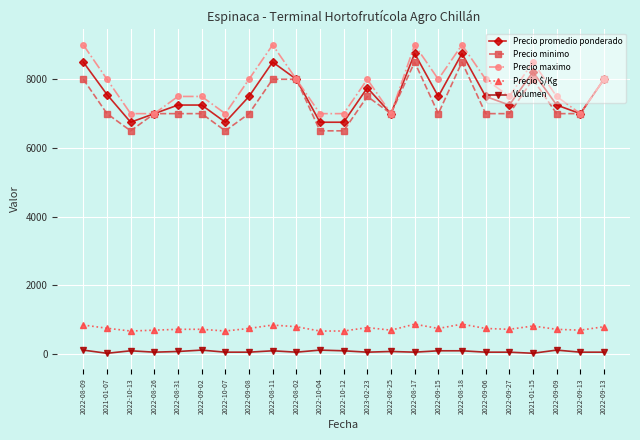

Reading left to right, what are all the values shown in this chart?

Precio promedio ponderado: 8500	7556	6750	7000	7250	7250	6750	7500	8500	8000	6750	6750	7750	7000	8750	7500	8750	7500	7250	8214	7250	7000	8000
Precio minimo: 8000	7000	6500	7000	7000	7000	6500	7000	8000	8000	6500	6500	7500	7000	8500	7000	8500	7000	7000	8000	7000	7000	8000
Precio maximo: 9000	8000	7000	7000	7500	7500	7000	8000	9000	8000	7000	7000	8000	7000	9000	8000	9000	8000	7500	8500	7500	7000	8000
Precio $/Kg: 850	756	675	700	725	725	675	750	850	800	675	675	775	700	875	750	875	750	725	821	725	700	800
Volumen: 120	27	100	60	80	120	60	60	100	60	120	100	60	80	60	100	100	60	60	28	120	60	60